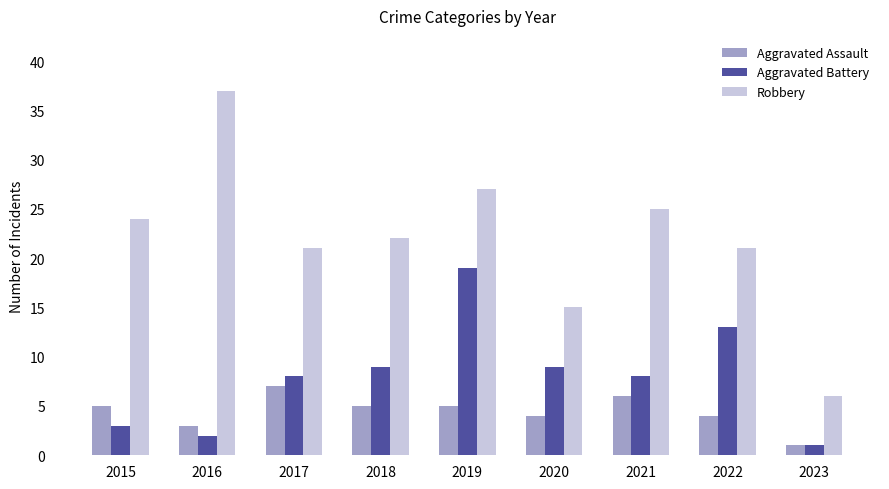

The value of Robbery at 2019 is 15. True or false?

False